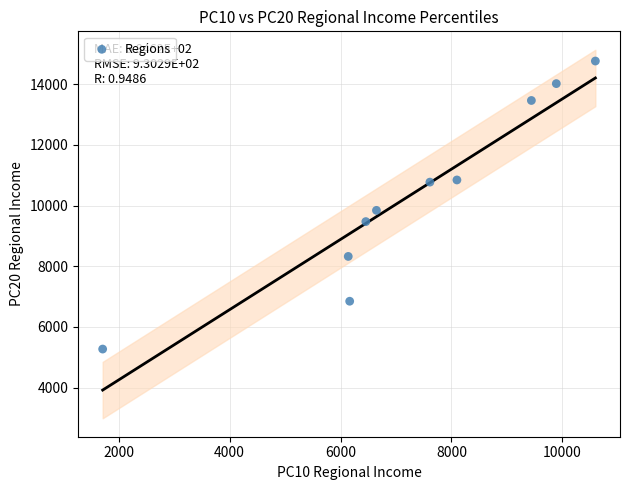

What Y value in the scatter plot is closest to 10020?

9844.7